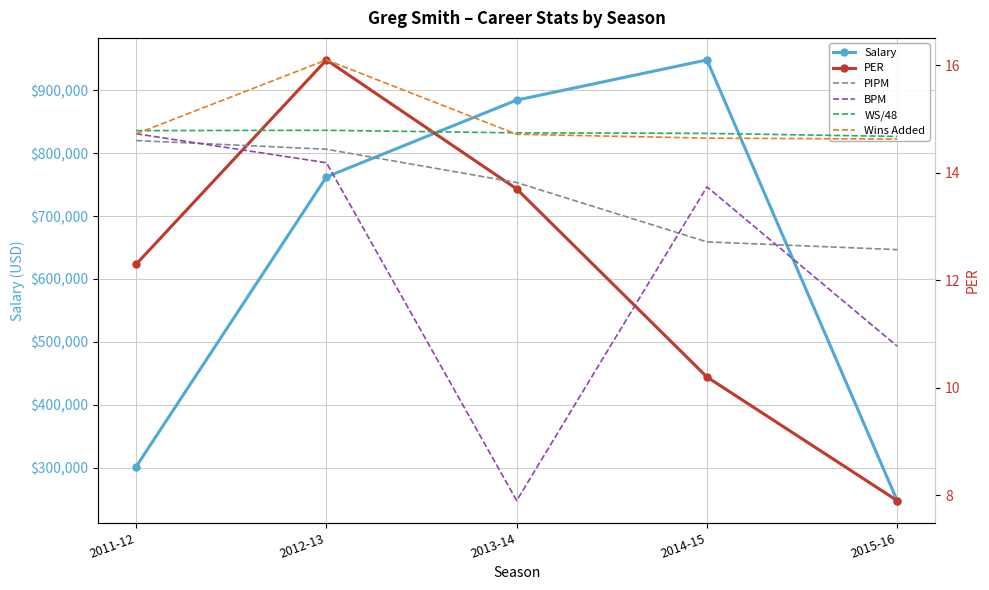

What is the label of the 2nd point from the left?

2012-13